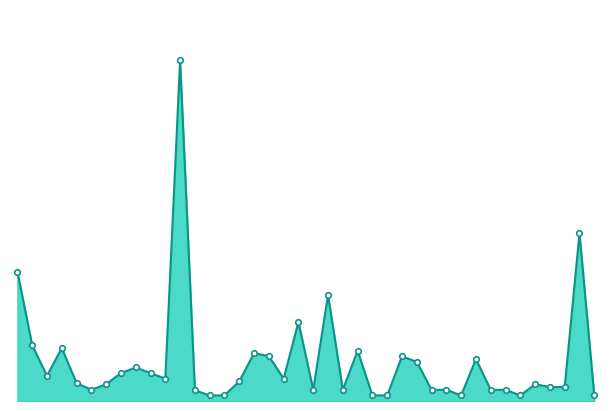

Reading left to right, transcribe all the data shown in this chart.

13:30=2318	13:35=1000	13:40=450	13:45=949	13:50=320	14:00=200	14:05=300	14:10=500	14:15=600	14:20=500	14:25=400	14:30=6098	14:35=190	14:40=100	14:45=100	14:50=351	14:55=858	15:05=803	15:10=400	15:15=1415	15:25=200	15:30=1900	15:40=200	15:45=900	15:55=100	16:00=100	16:20=800	16:25=700	16:40=200	16:45=200	16:55=100	17:00=750	17:05=200	17:20=200	17:30=100	18:00=300	18:10=250	18:15=250	18:25=3000	18:30=100